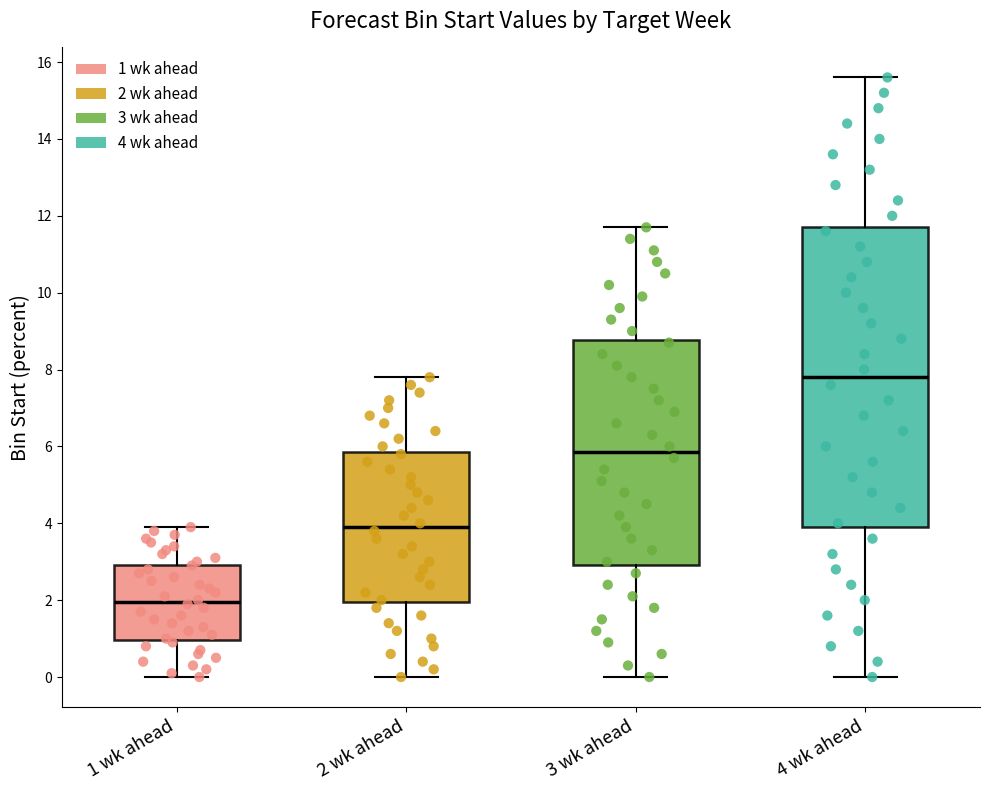

Which box is the tallest, from its lower edge to its upper edge?

4 wk ahead